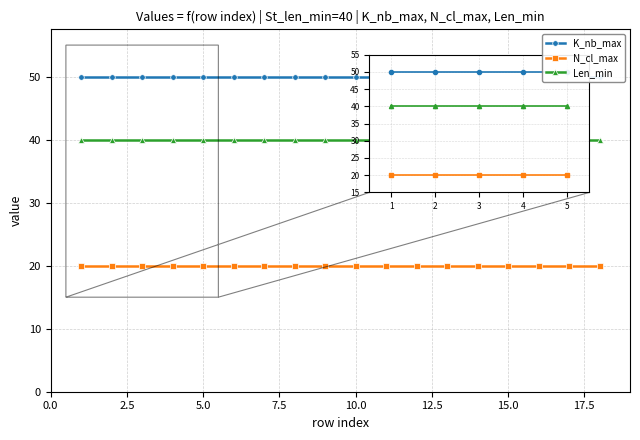

What is the total value across all series at 5.0?

110